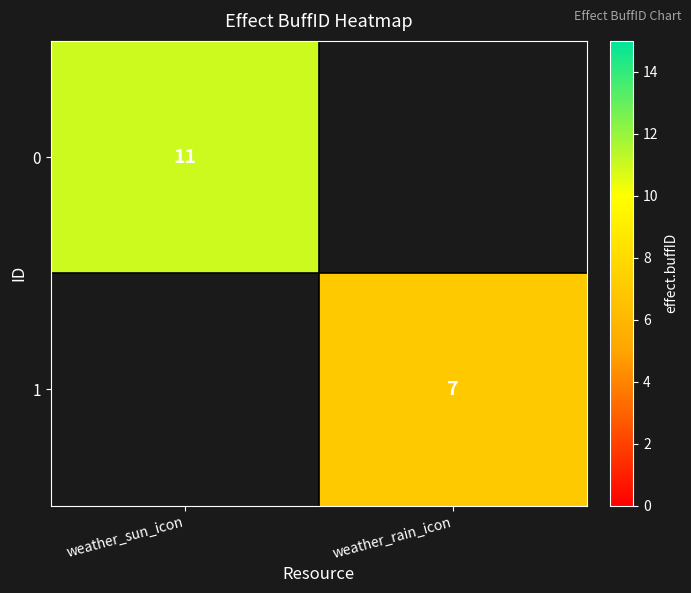

Is the value of 1 at weather_rain_icon greater than the value of 0 at weather_sun_icon?

No